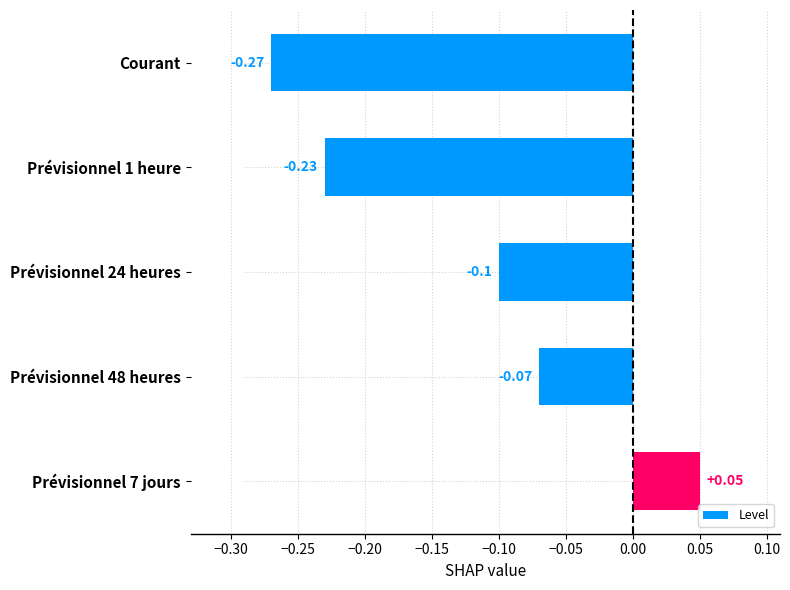

Rank the categories by value from lowest to highest.

Courant, Prévisionnel 1 heure, Prévisionnel 24 heures, Prévisionnel 48 heures, Prévisionnel 7 jours